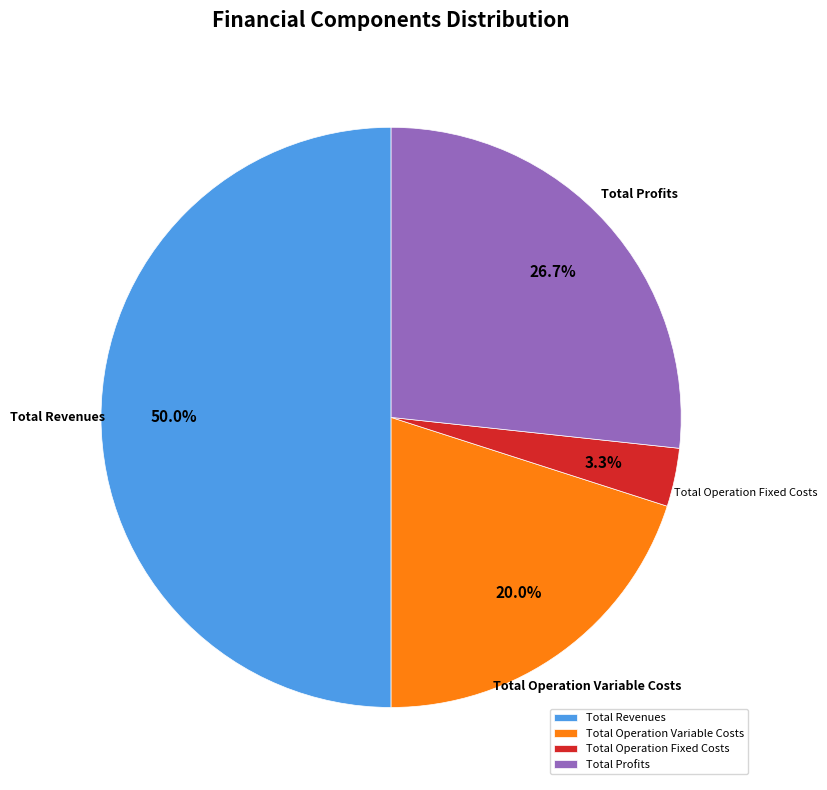

Is Total Profits the majority of the pie?

No